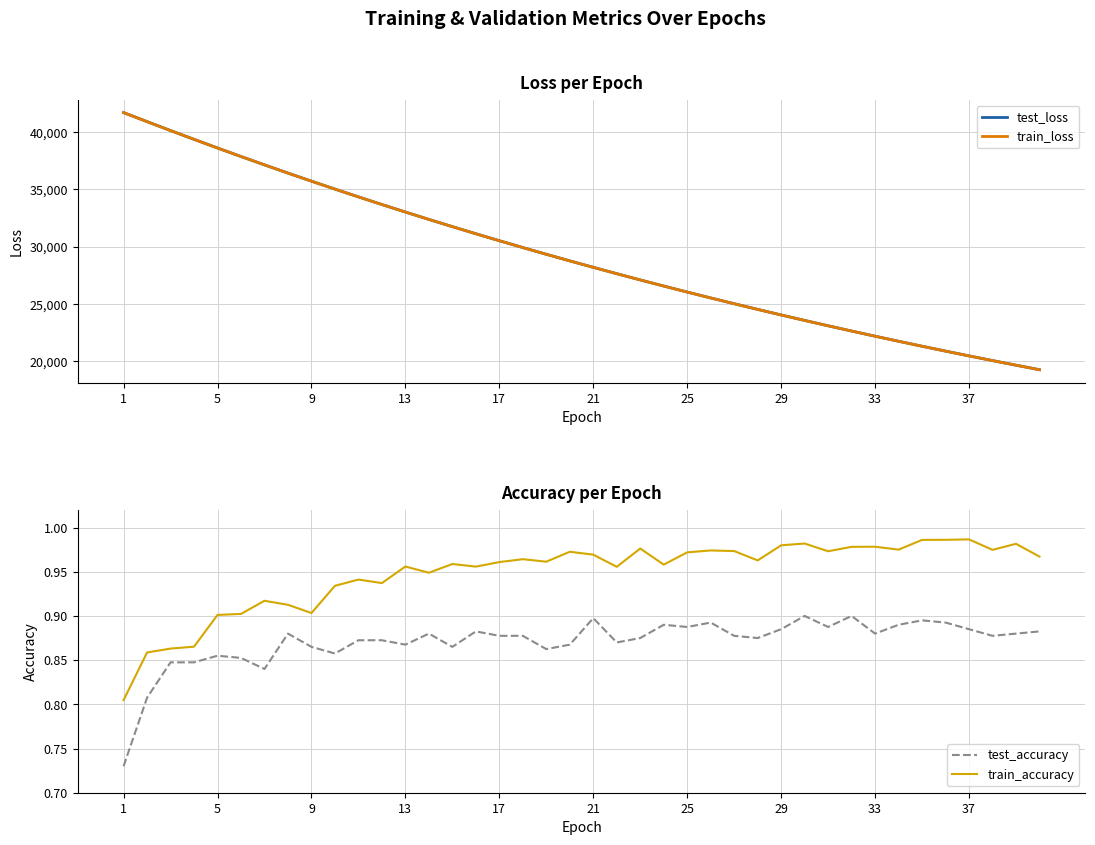

In test_accuracy, how many points are lower than both neighbors (excluding endpoints)?

11